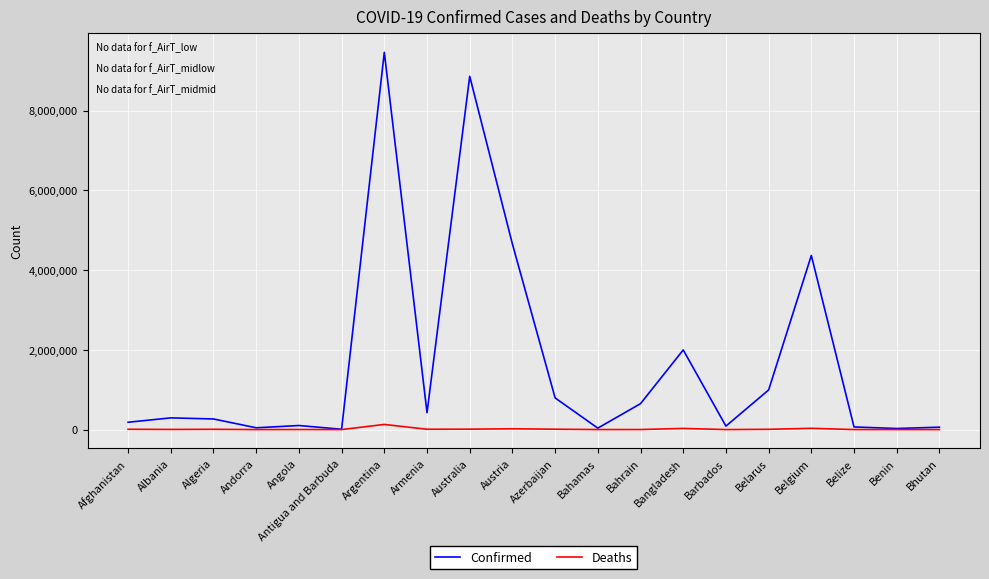

What is the greatest value displayed?

9465827